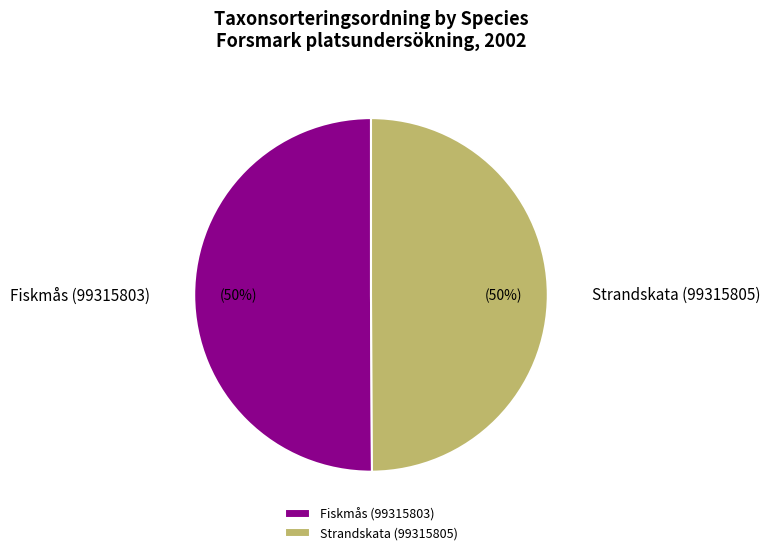

The Fiskmås (99315803) slice represents 64% of the pie. True or false?

False